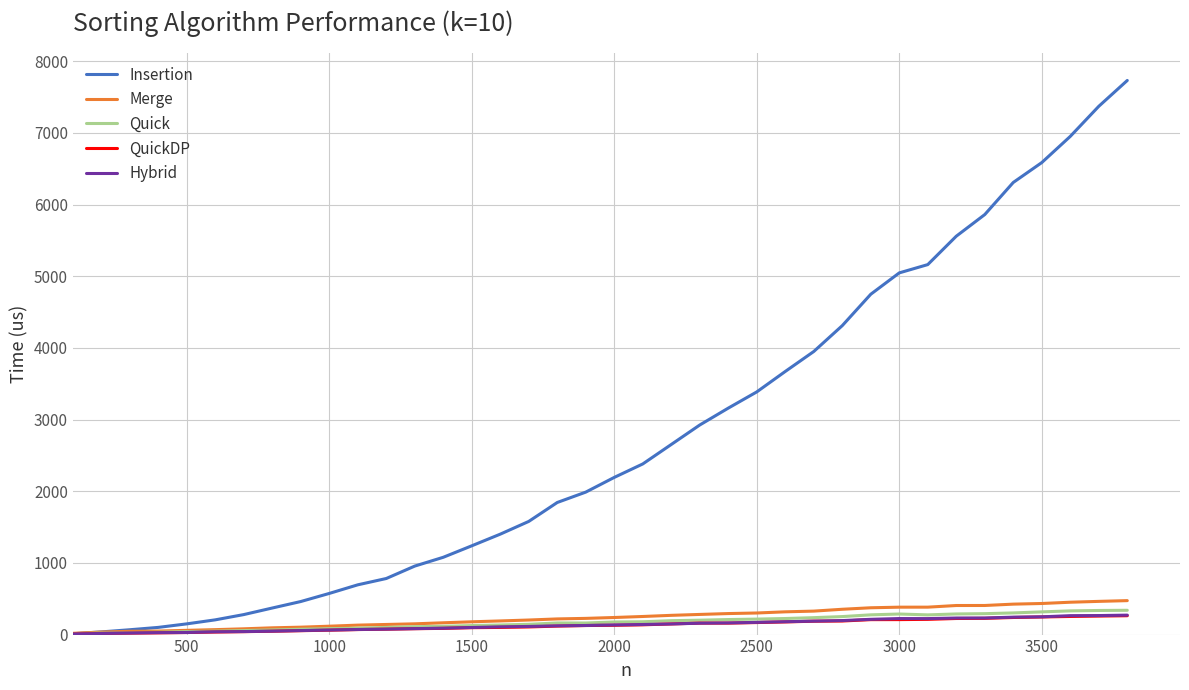

What is the lowest value of the Insertion series?

11.7